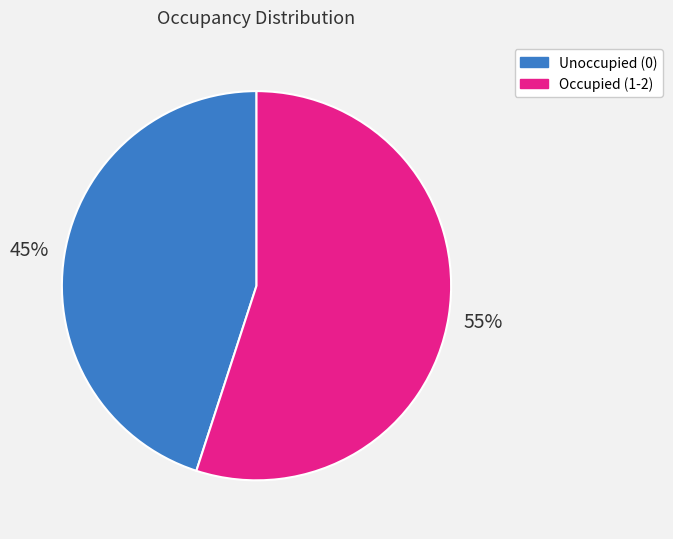

Is there a majority slice in this chart?

Yes